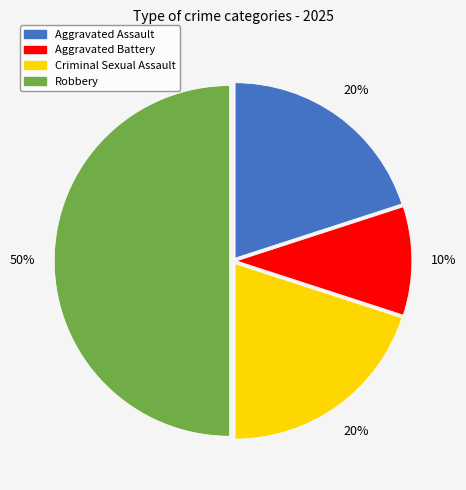

Does Aggravated Battery represent more than half of the total?

No